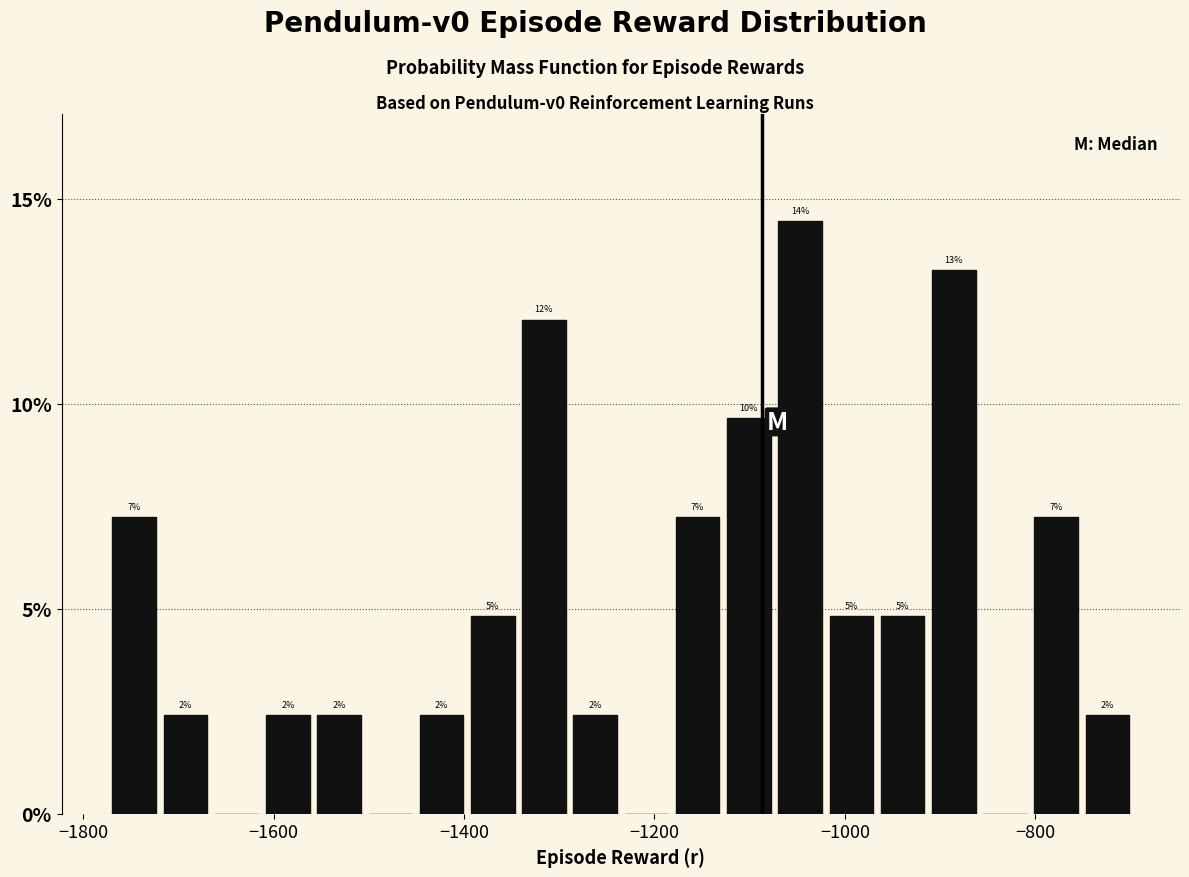

Read against the x-axis, roughly where is the centre of the tallest bar?

-1040